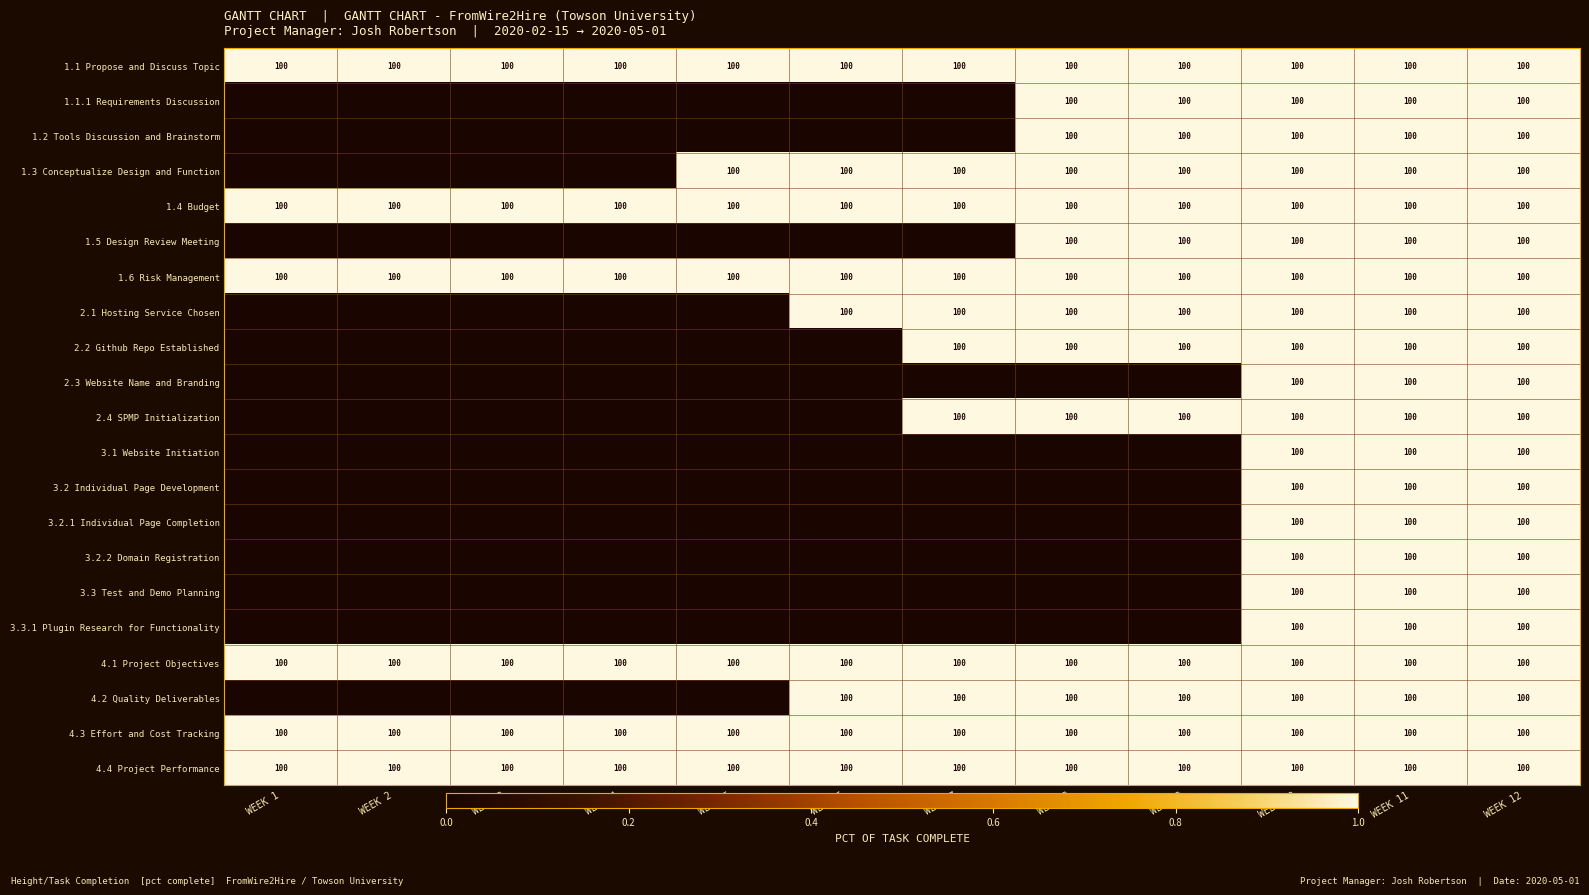

True or false: 4.4 Project Performance has a value of 100 at WEEK 2.

True